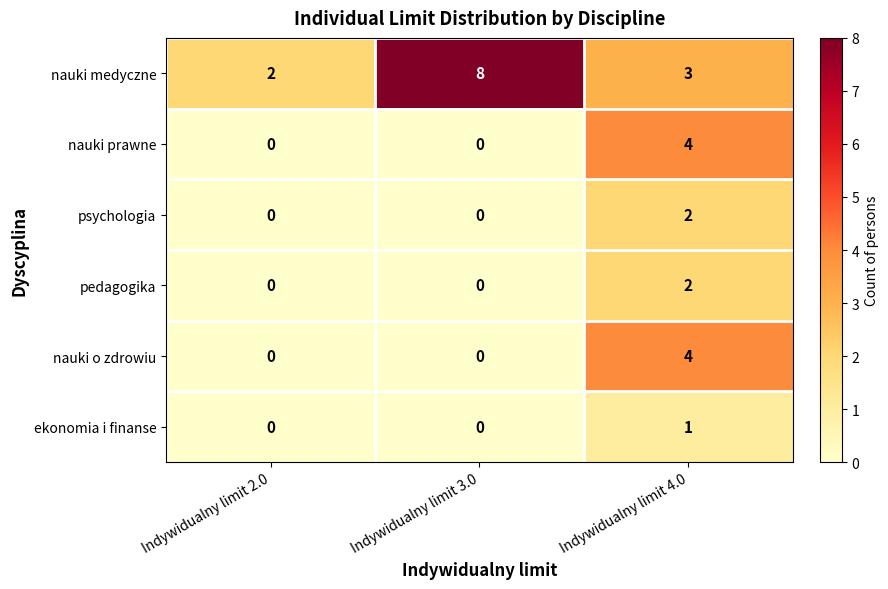

Which series has the widest spread of values?

nauki medyczne